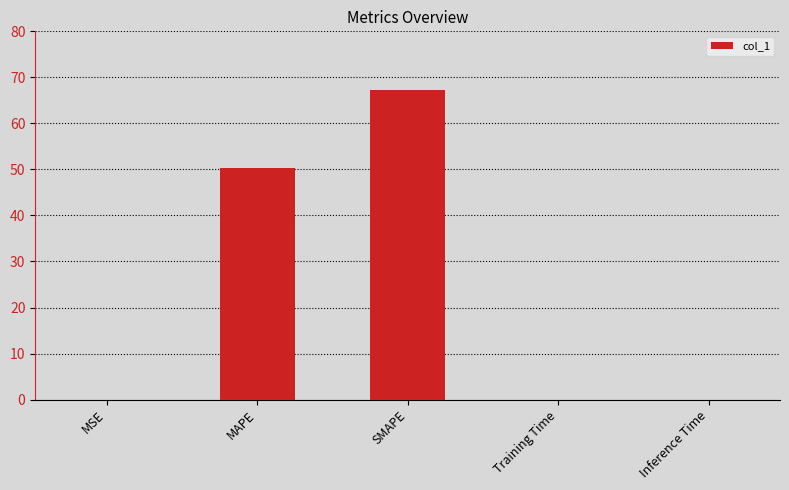

At which label is the value closest to 33?

MAPE